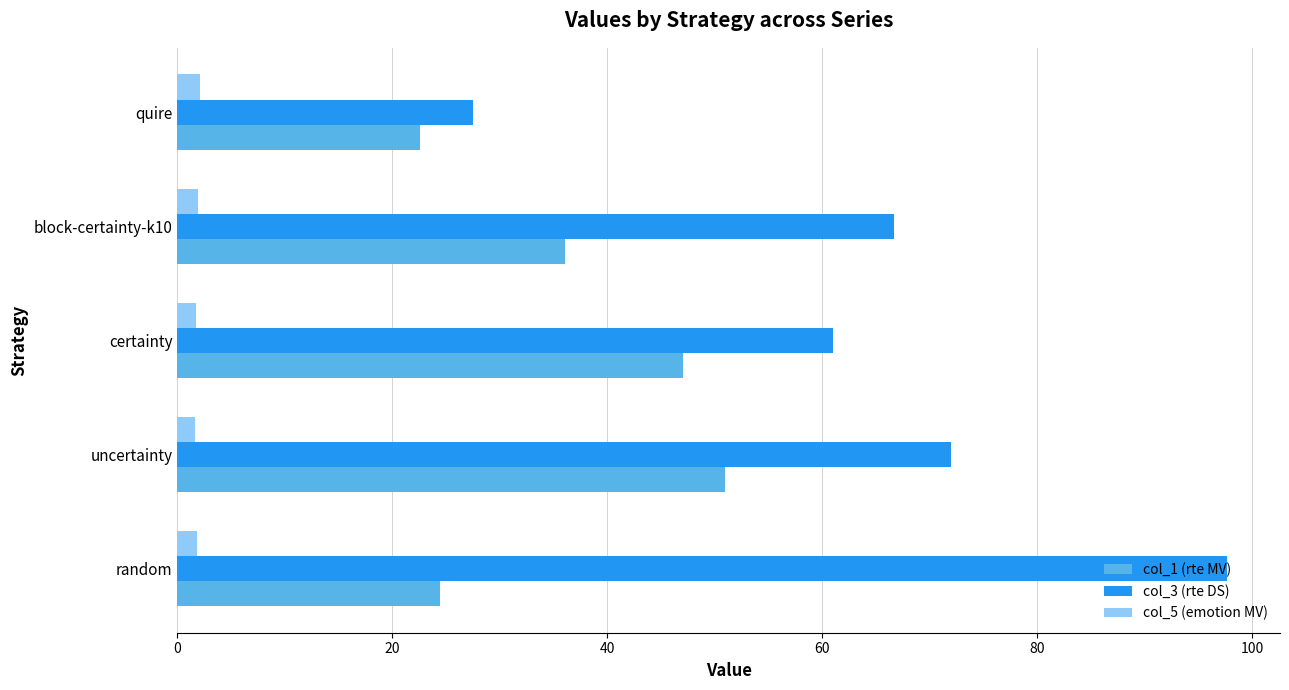

True or false: col_1 (rte MV) has a value of 82.3 at uncertainty.

False